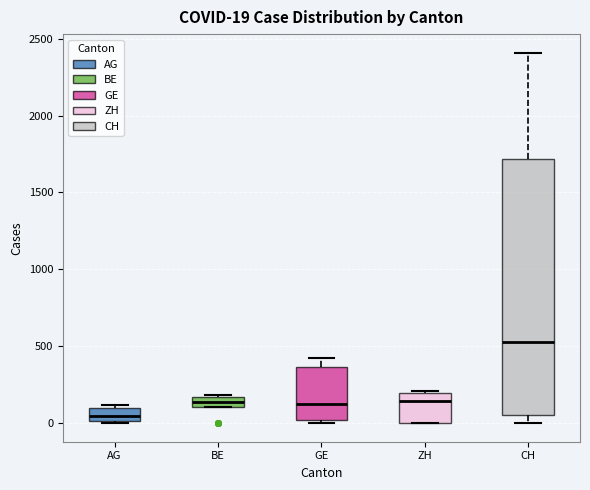

Which box is the tallest, from its lower edge to its upper edge?

CH